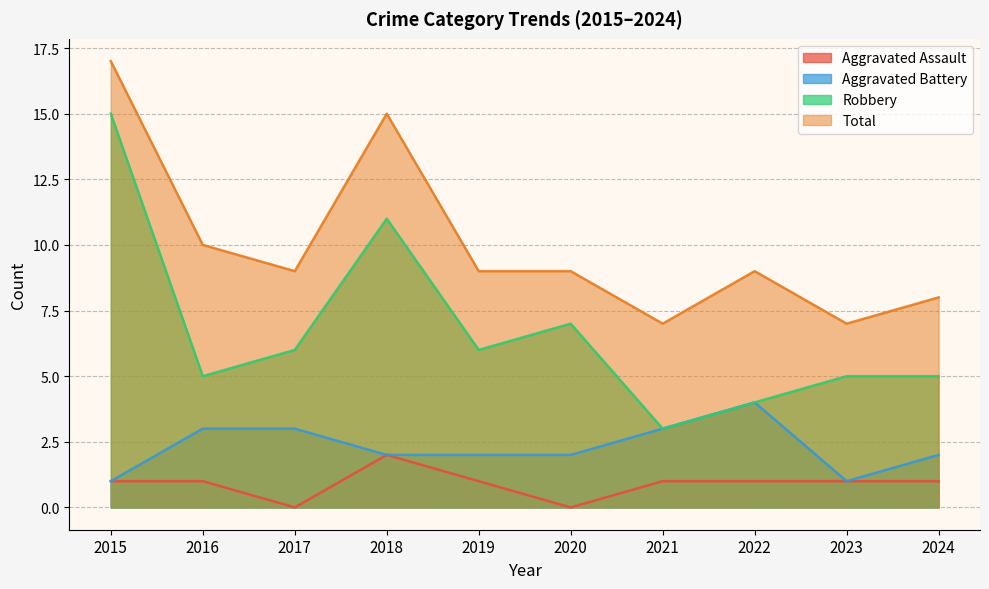

The Aggravated Assault series shows 1 at 2024. True or false?

False